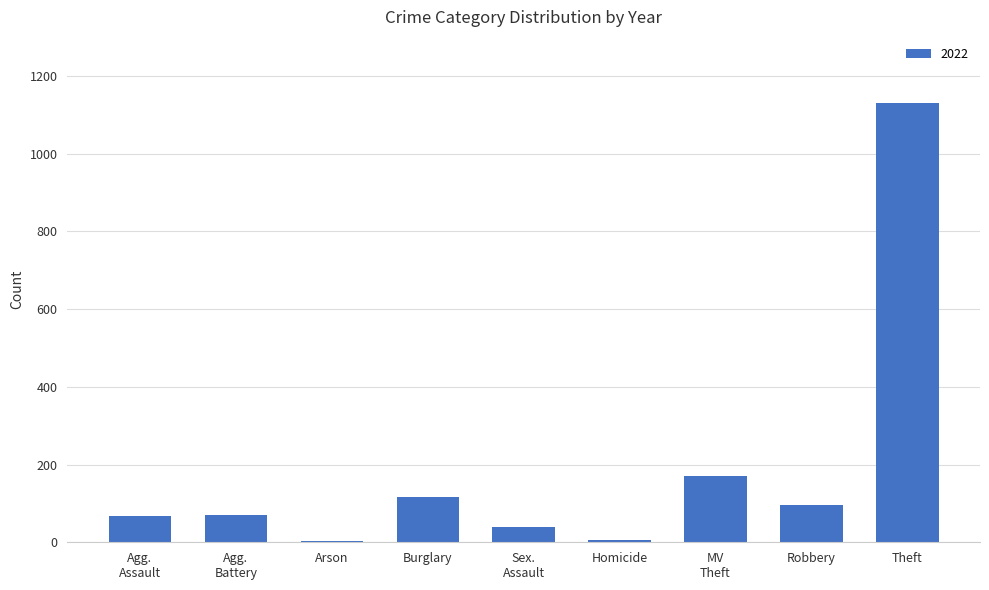

What is the label of the 7th bar from the right?

Arson